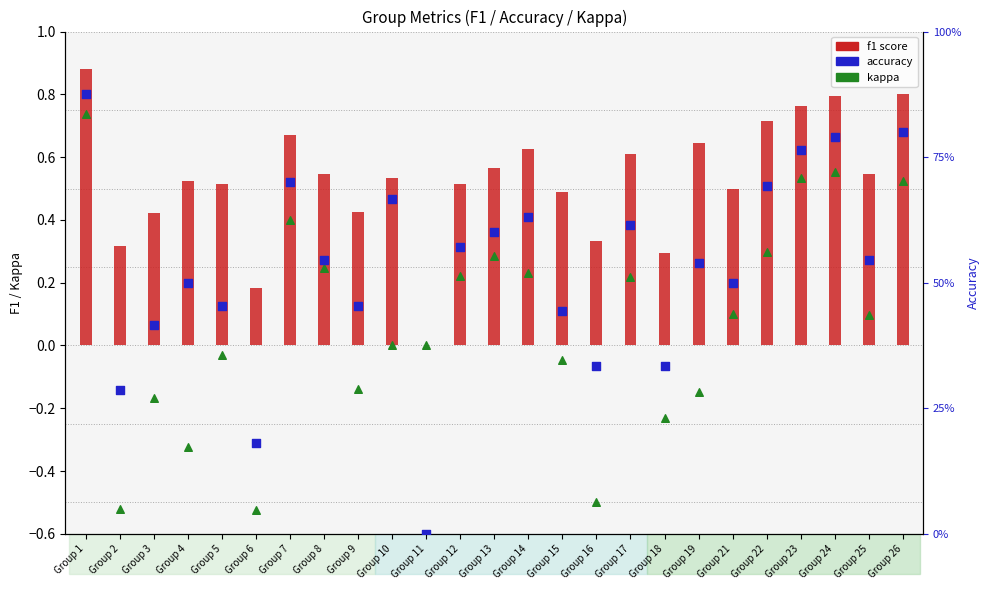

Which series has the widest spread of Y values?

kappa